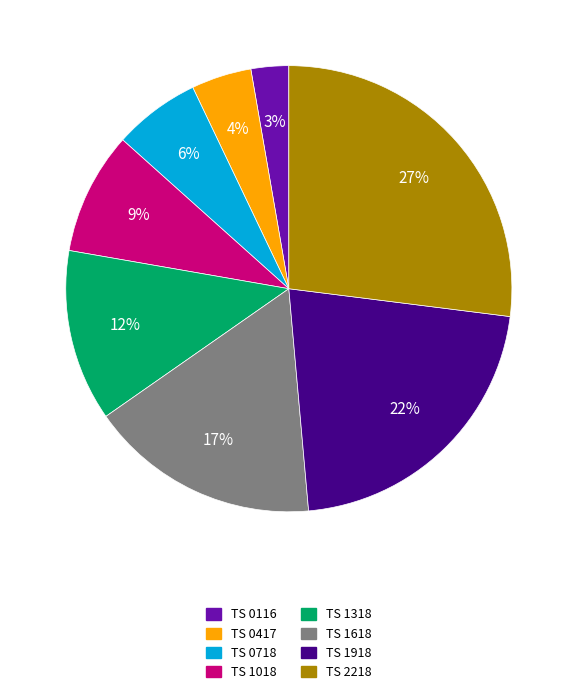

To the nearest percent, what is the average slice percentage?

12%